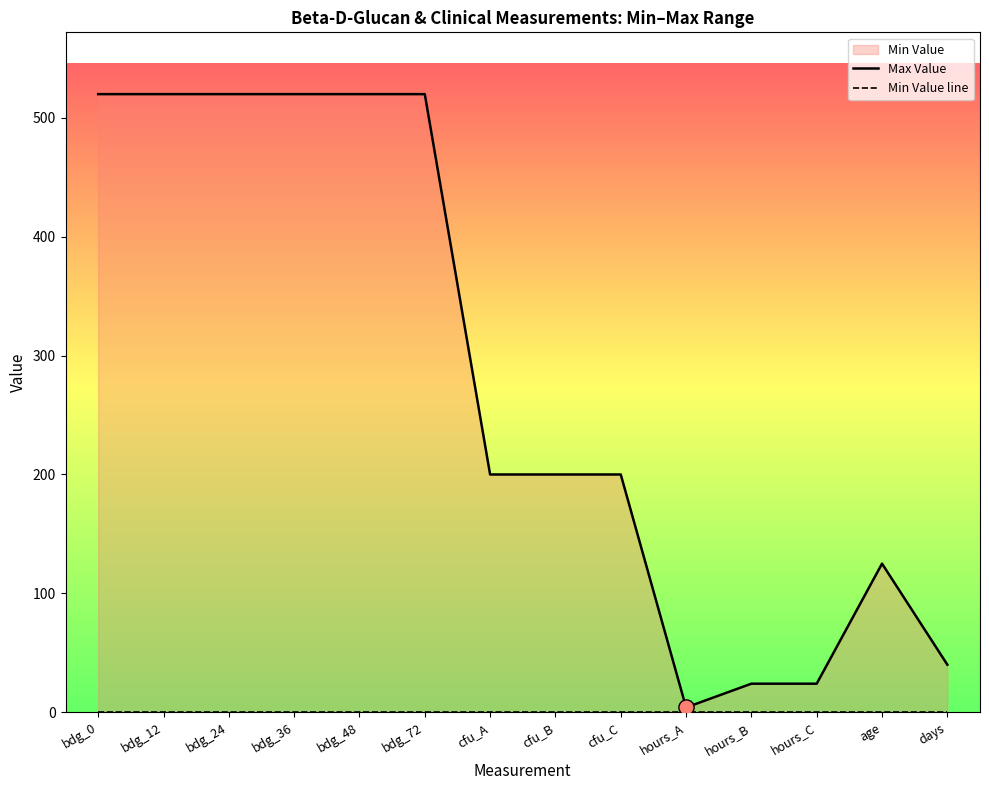

Is the value of Min Value line at hours_C greater than the value of Max Value at bdg_72?

No